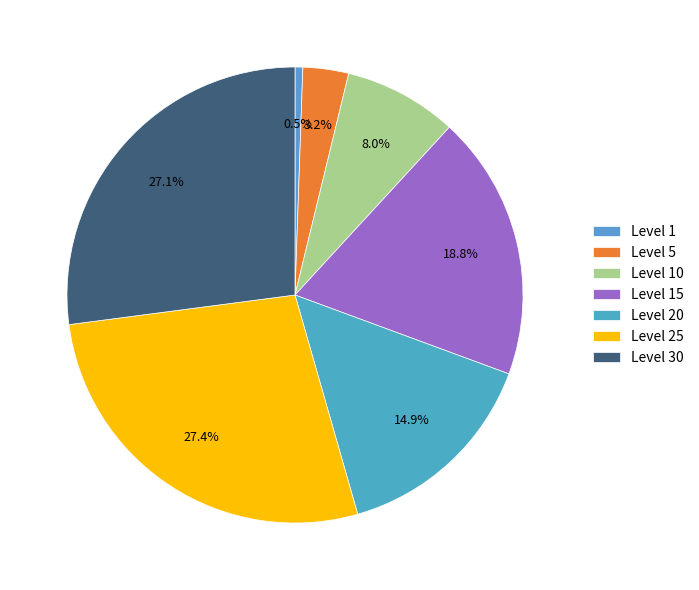

Which category has the smallest portion of the pie?

Level 1